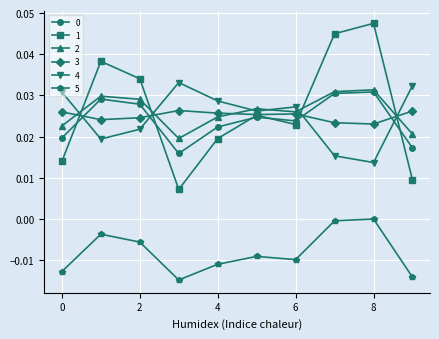

True or false: 2 has more than 0 points higher than both neighbors.

True